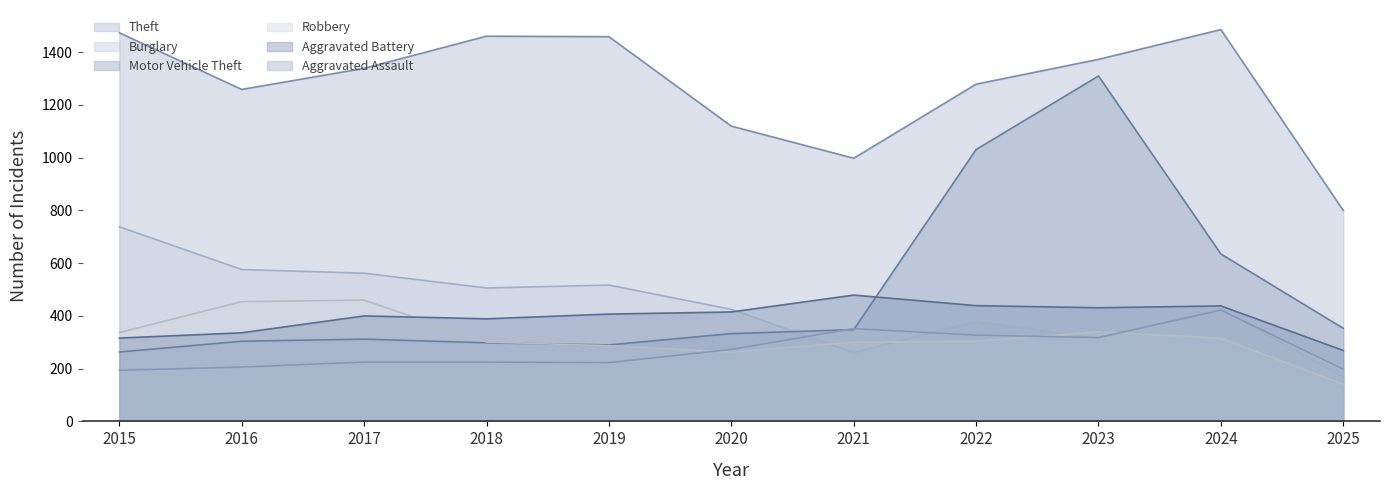

Which series changed the most between 2020 and 2023?

Motor Vehicle Theft